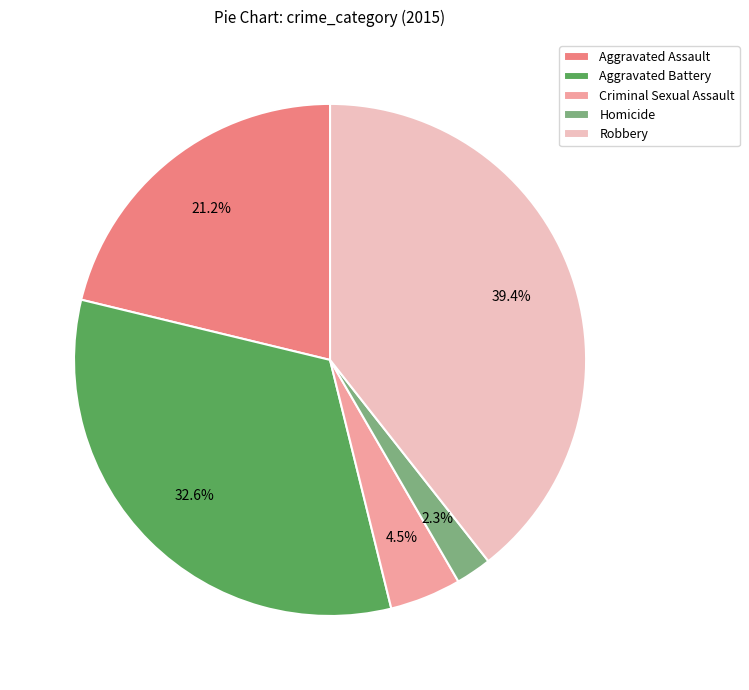

Rank the categories by value from highest to lowest.

Robbery, Aggravated Battery, Aggravated Assault, Criminal Sexual Assault, Homicide